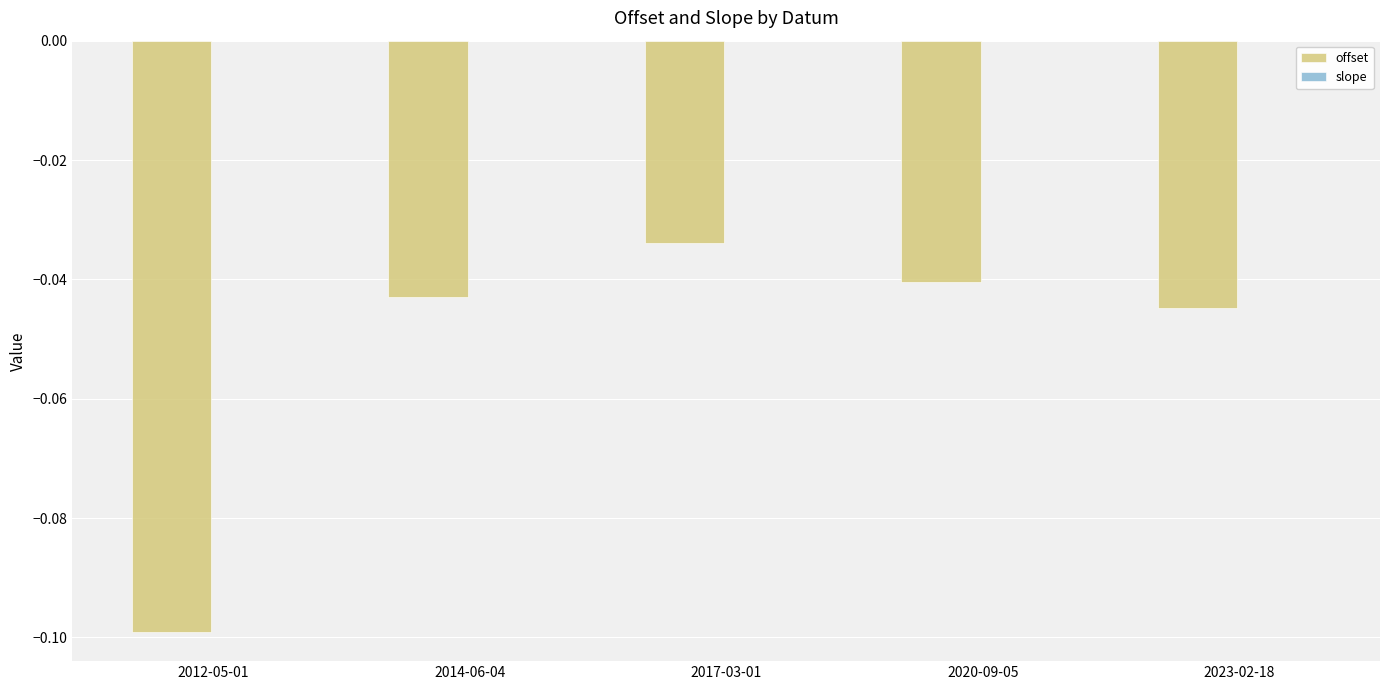

What is the sum of all offset values?

-0.3